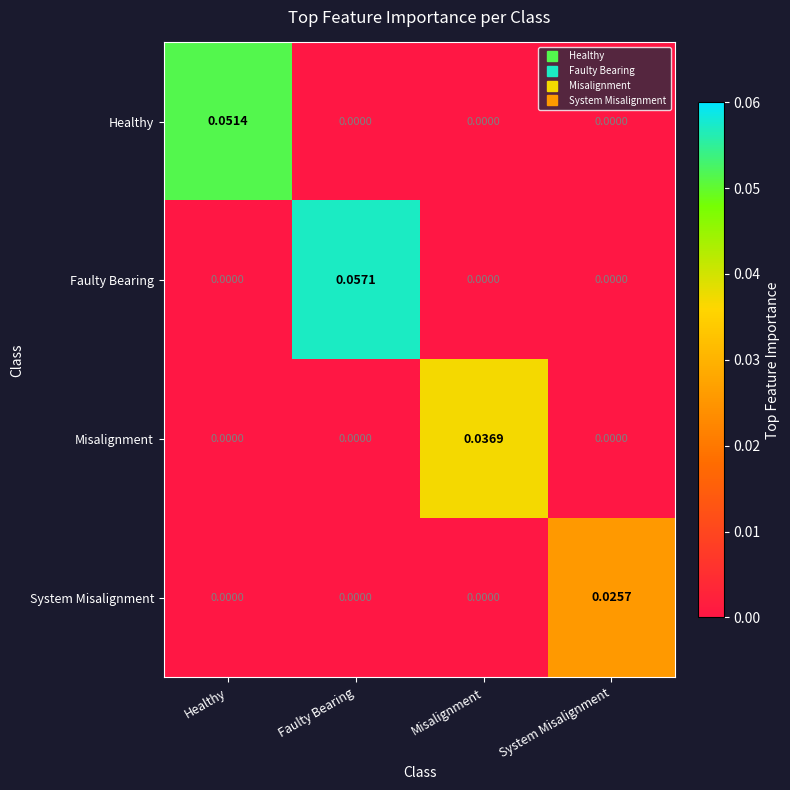

Which series has the largest range (max minus min)?

Faulty Bearing